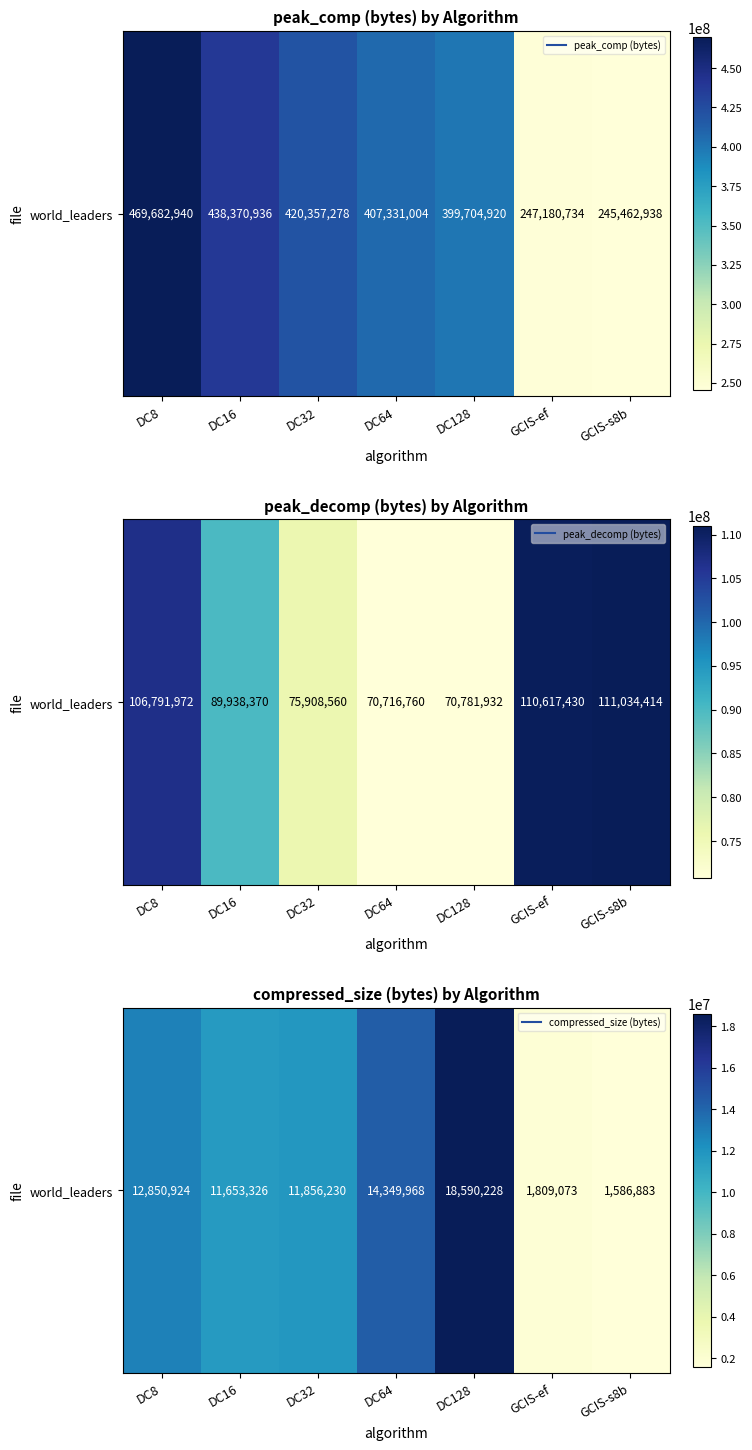

What is the average value?

10385233